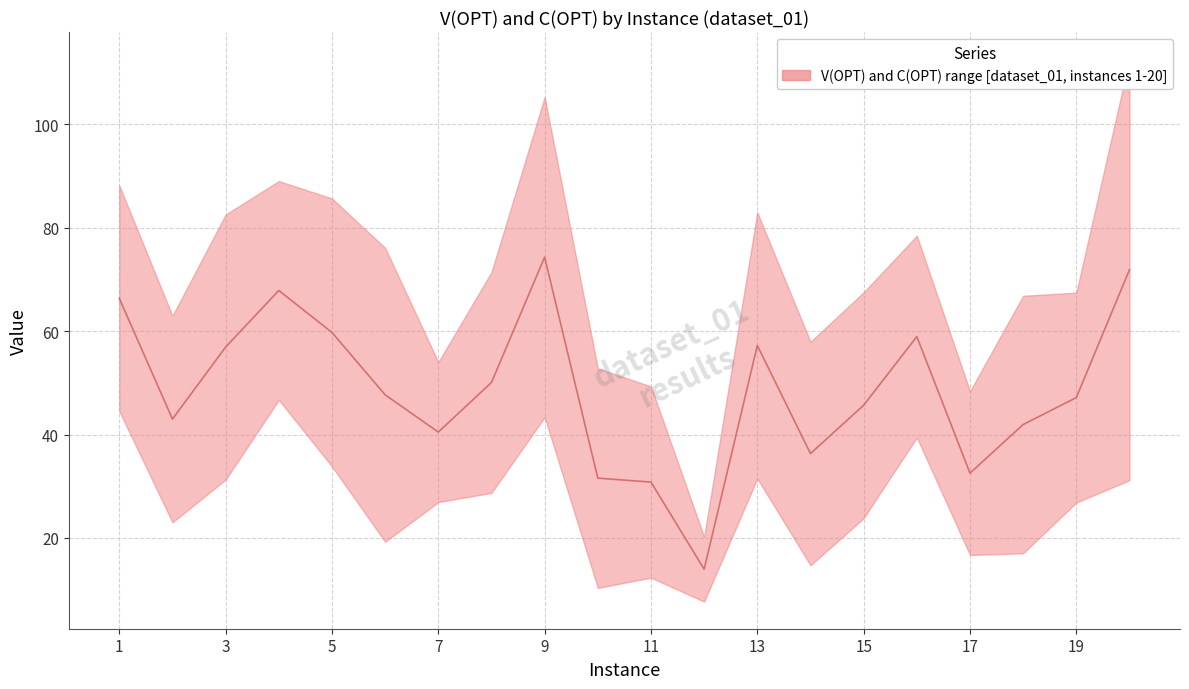

Reading right to left, transcribe all the data shown in this chart.

V(OPT): 20=112.6	19=67.4	18=66.9	17=48.4	16=78.5	15=67.5	14=58.0	13=83.0	12=20.2	11=49.3	10=52.8	9=105.3	8=71.4	7=54.0	6=76.1	5=85.7	4=89.0	3=82.6	2=63.0	1=88.2
C(OPT): 20=31.2	19=26.8	18=17.0	17=16.7	16=39.4	15=23.8	14=14.7	13=31.5	12=7.7	11=12.3	10=10.3	9=43.4	8=28.7	7=26.9	6=19.2	5=33.8	4=46.7	3=31.3	2=23.0	1=44.5